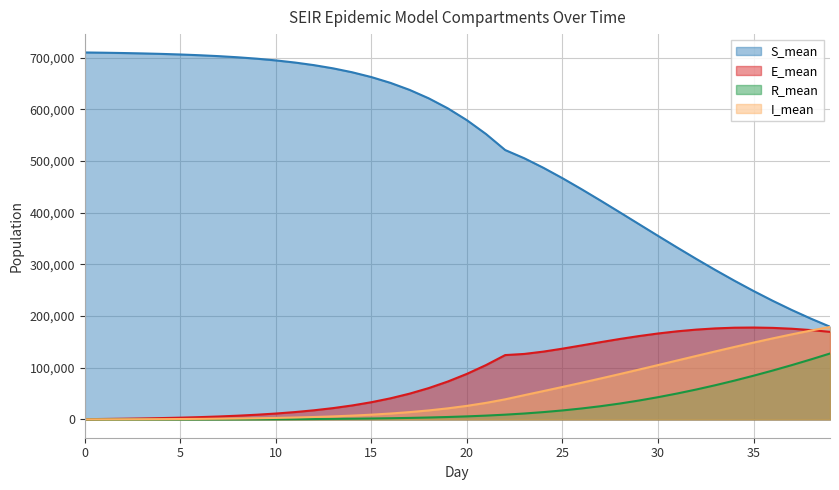

What is the value of the I_mean point at the 30th from the left?

96376.1